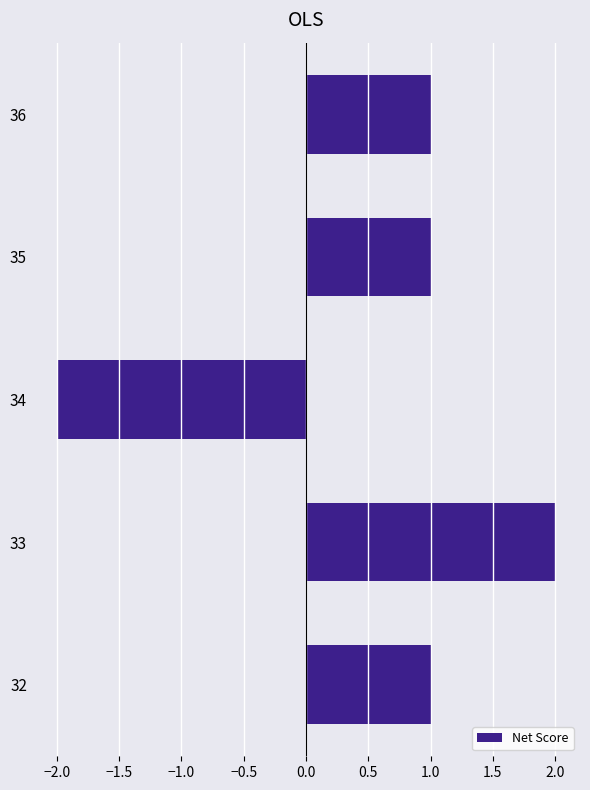

How many values are above zero?

4